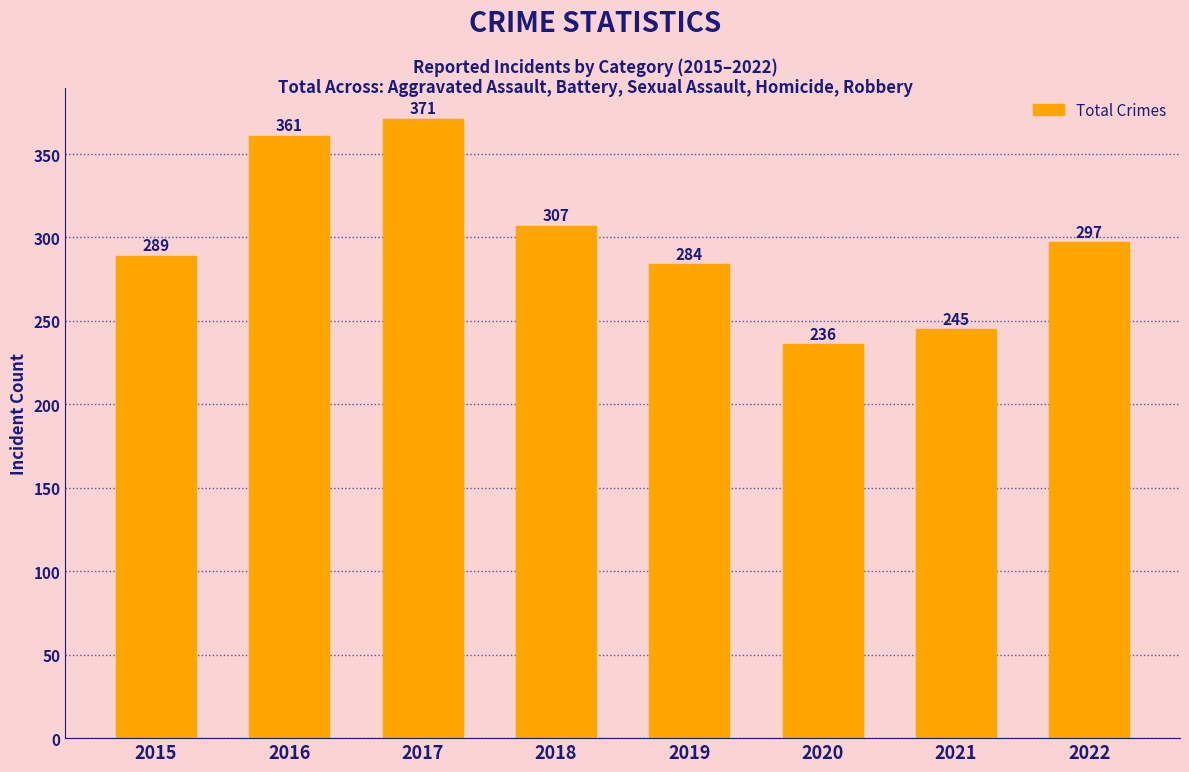

What is the value of the 5th bar from the left?

284